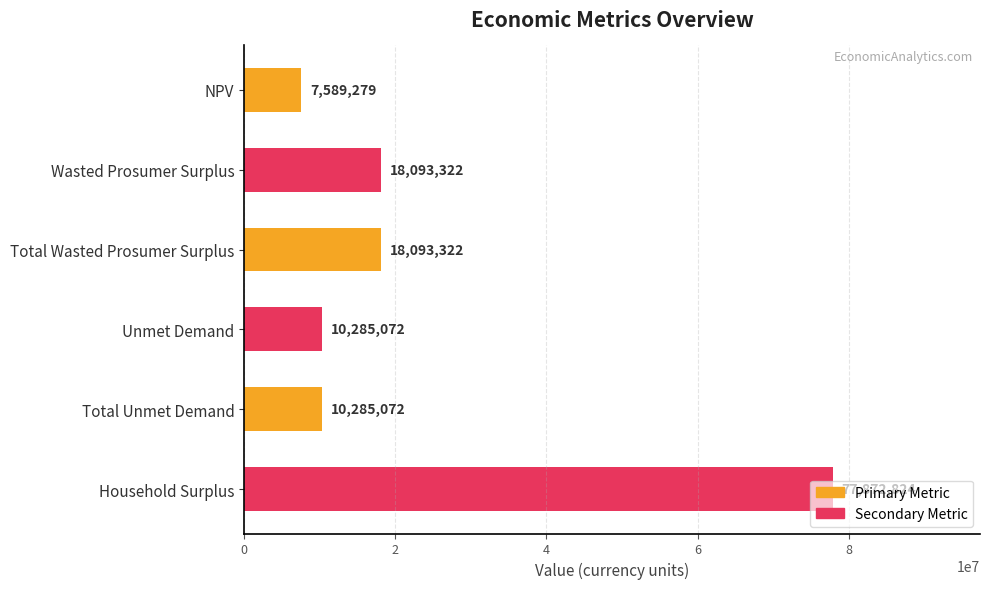

The chart shows a value of 77872824.1 at Household Surplus. True or false?

True